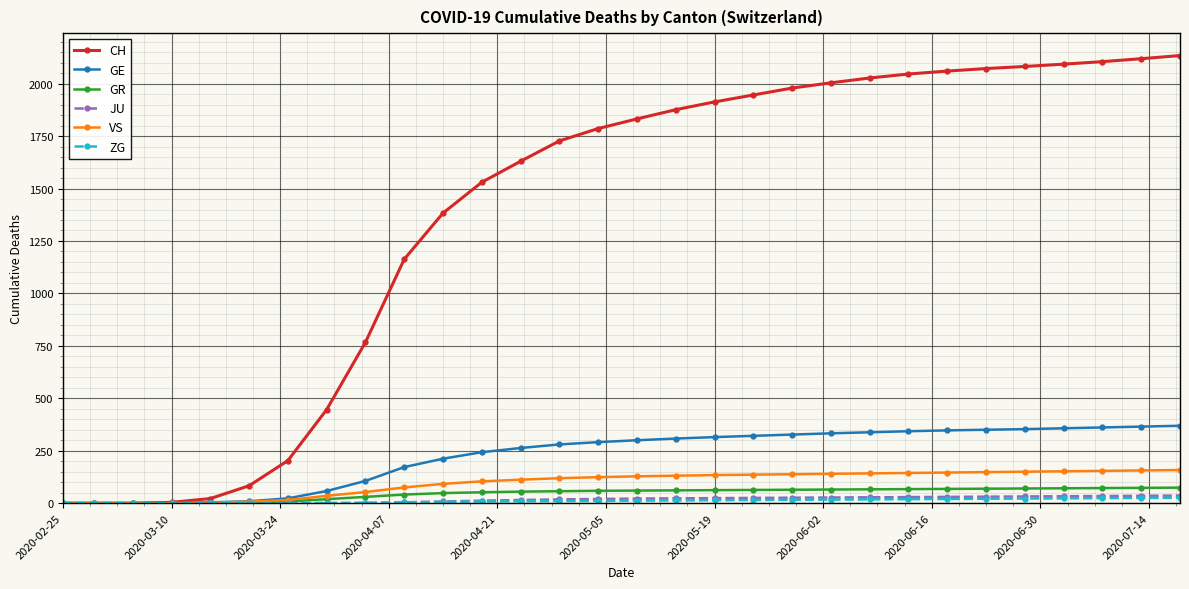

Which series has the largest range (max minus min)?

CH